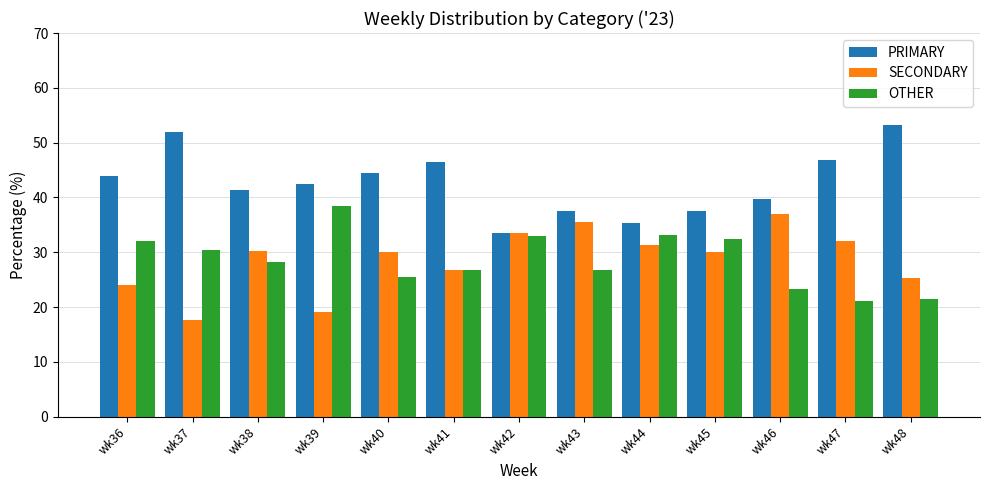

What is the average value of the SECONDARY series?

28.7